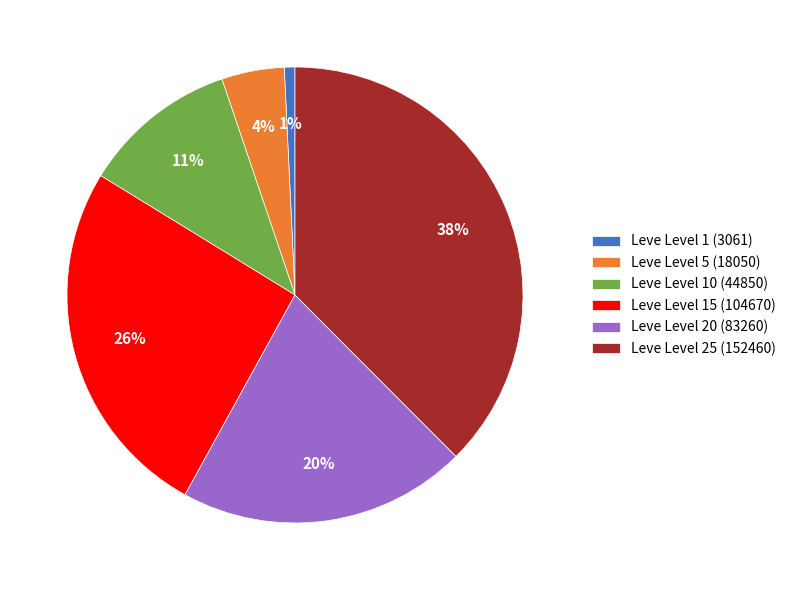

To the nearest percent, what portion does Leve Level 5 (18050) represent?

4%